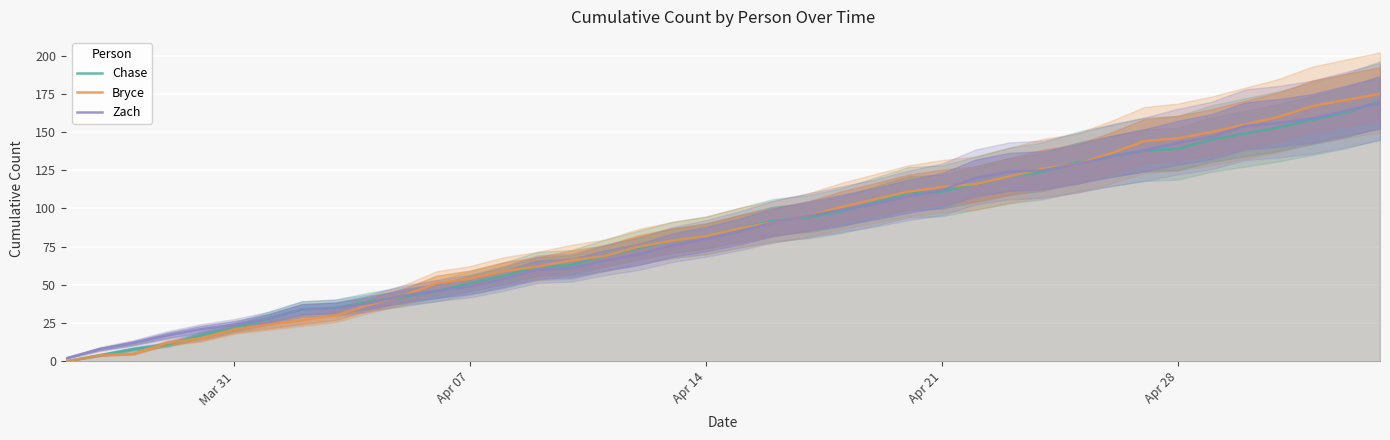

How many values in Bryce are above zero?

39